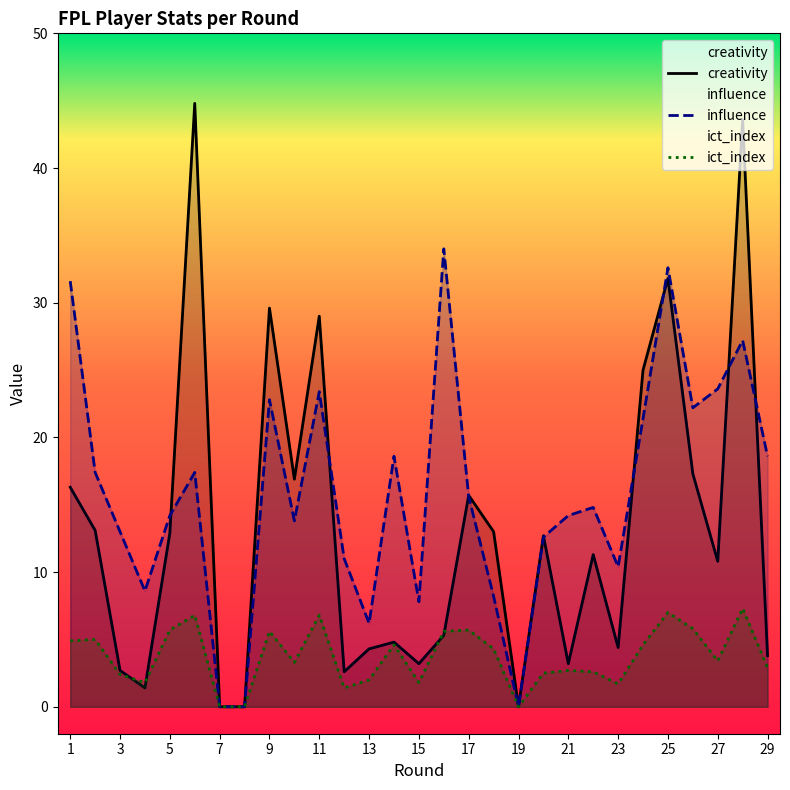

What is the total value across all series at 3?

18.1